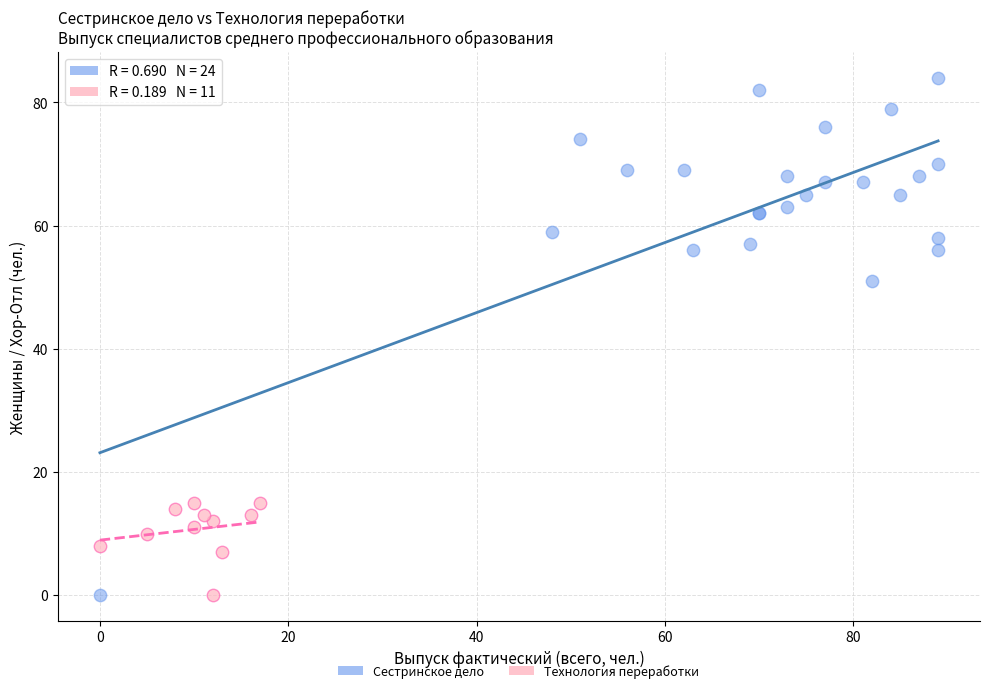

Which series reaches the maximum Y coordinate?

Сестринское дело